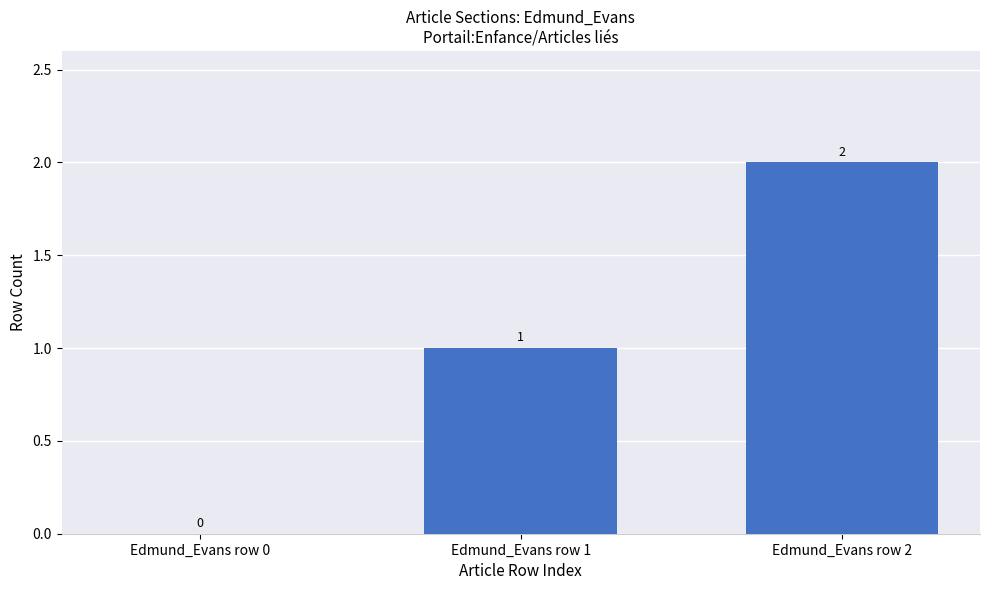

At which label is the value closest to 1?

Edmund_Evans row 1